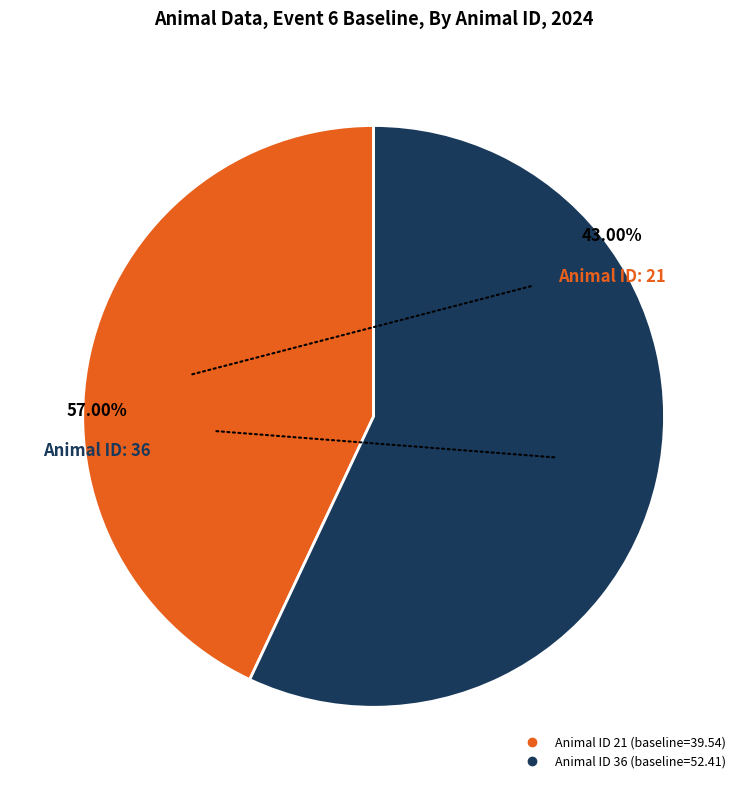

True or false: 21 accounts for 43% of the total.

True